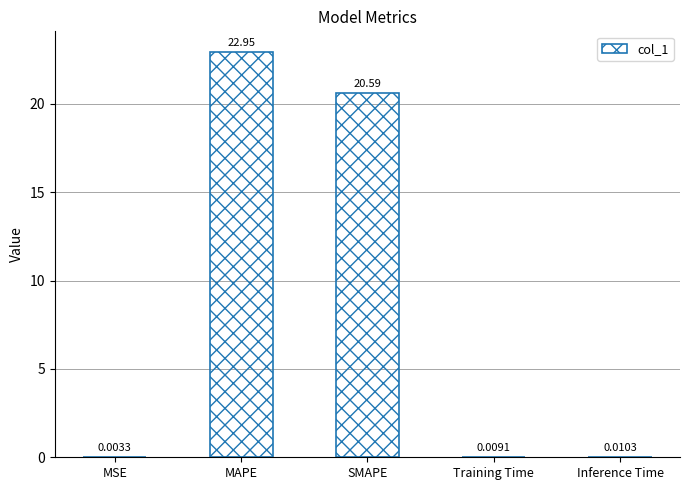

Where is the data nearest to the value 11?

SMAPE